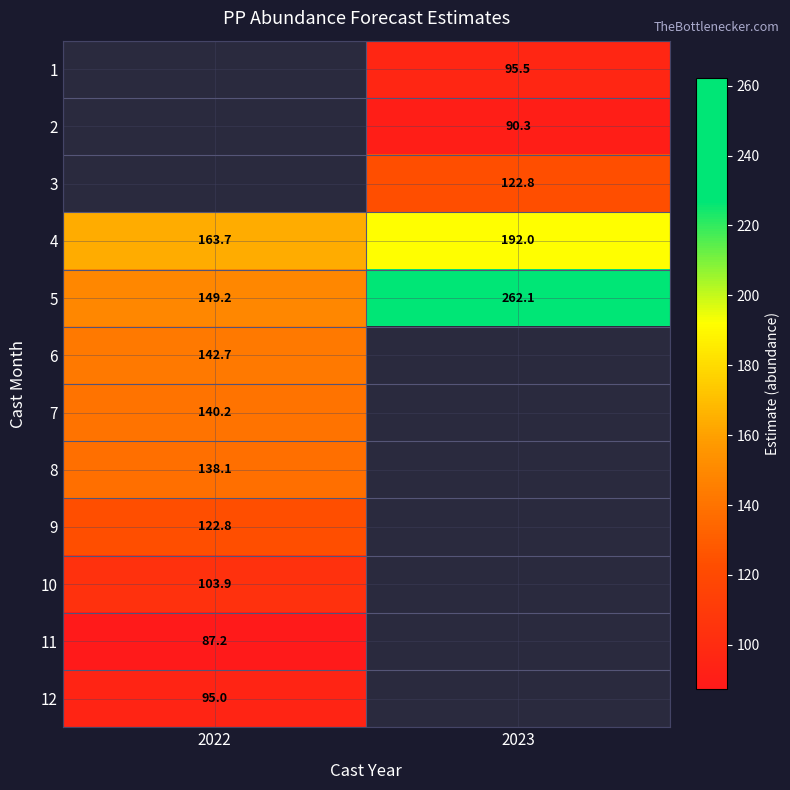

Rank the categories by 2 value from lowest to highest.

2022, 2023